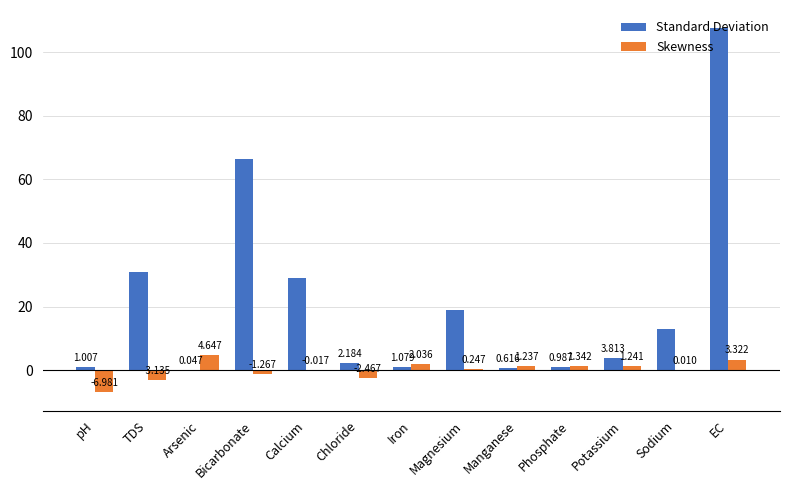

How many distinct data groups are displayed?

2